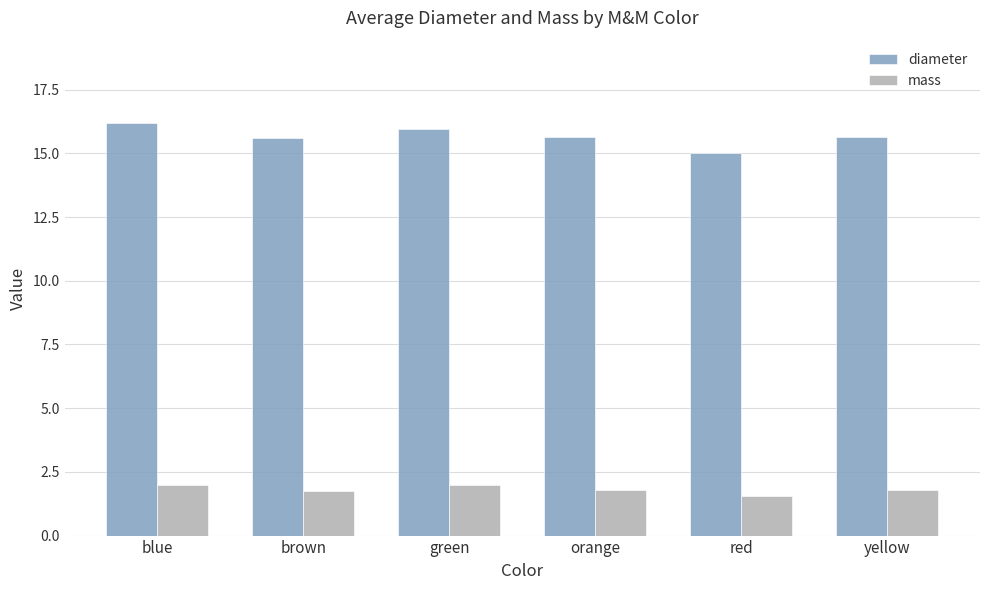

What is the greatest value displayed?

16.2